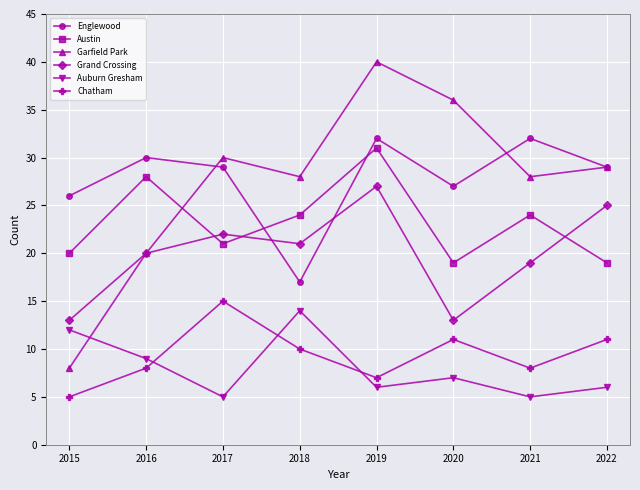

Is it true that Grand Crossing equals 13 at 2020?

True